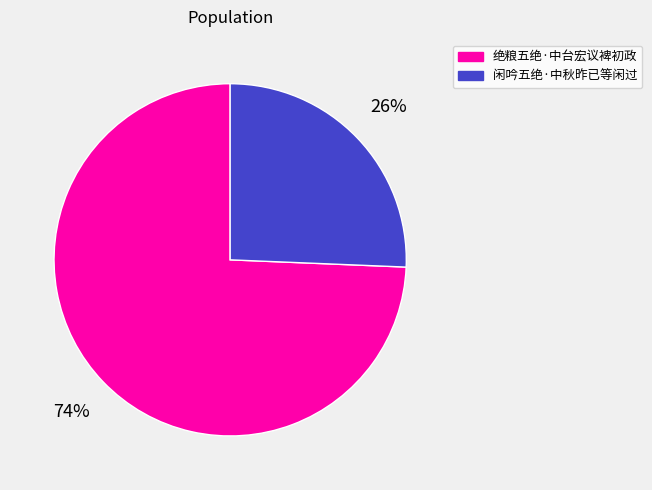

Which category accounts for the majority?

绝粮五绝·中台宏议裨初政